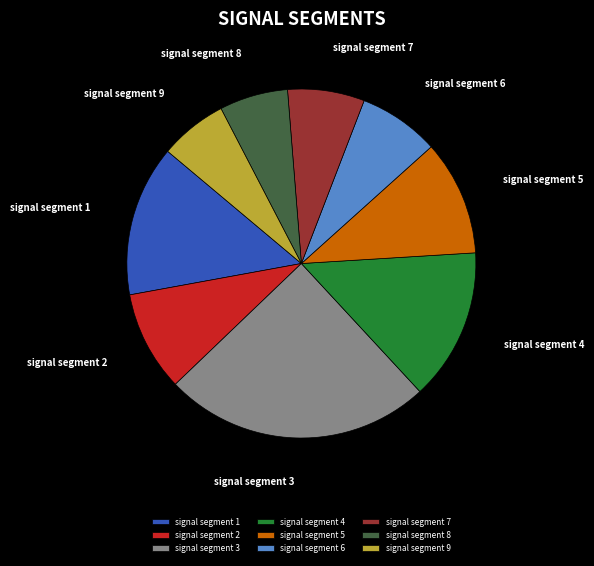

Is signal segment 1 the majority of the pie?

No